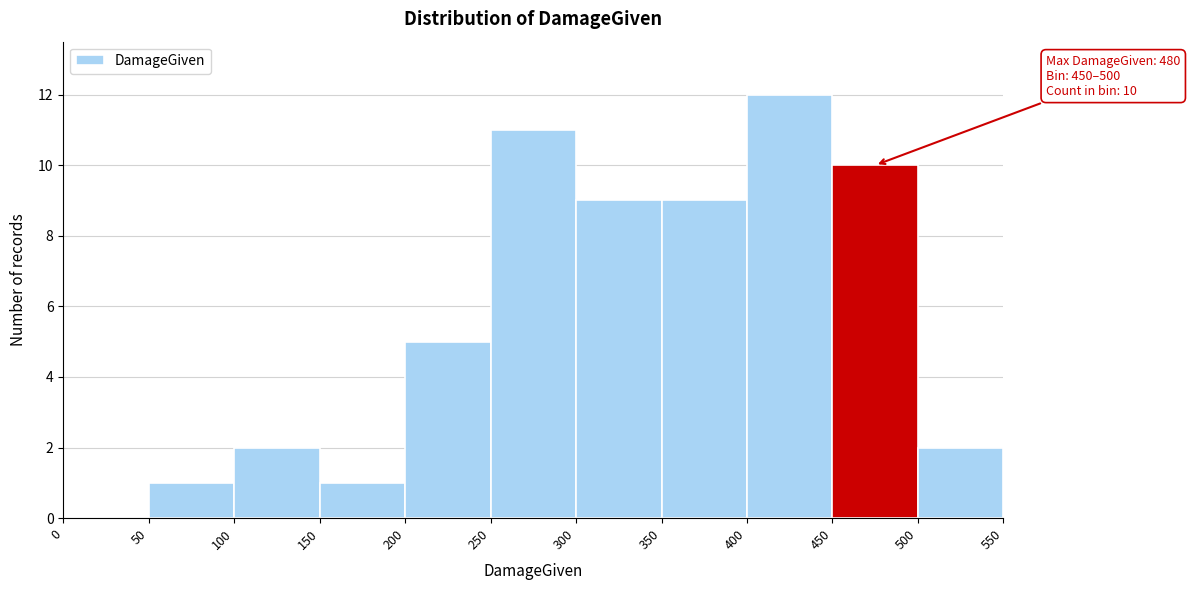

Over which range of the x-axis is the bar tallest?

400 to 450